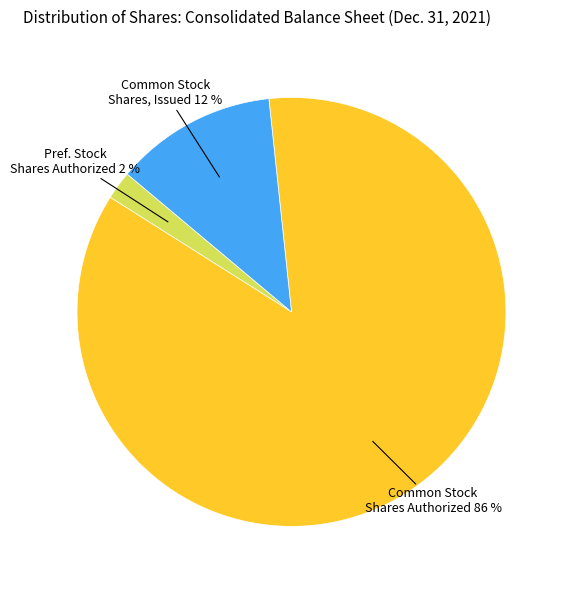

To the nearest percent, what is the difference between the largest and smallest slice percentages?

84%